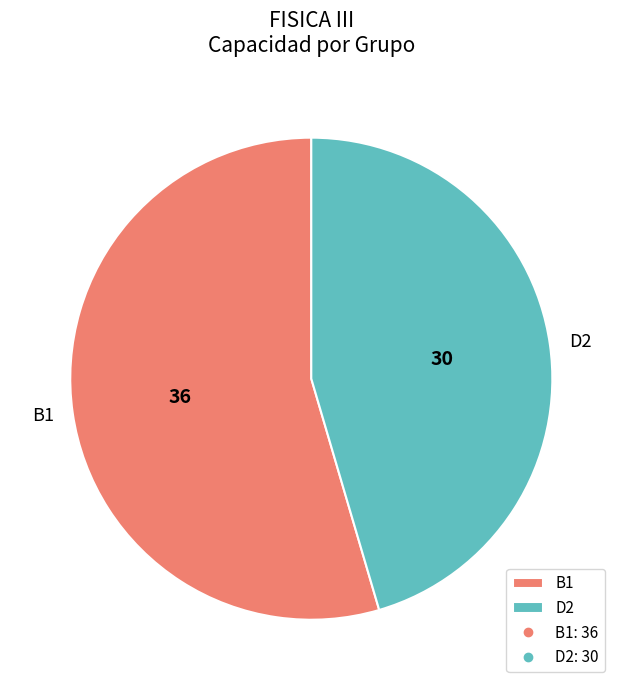

What is the ratio of the value at D2 to the value at B1?

0.8